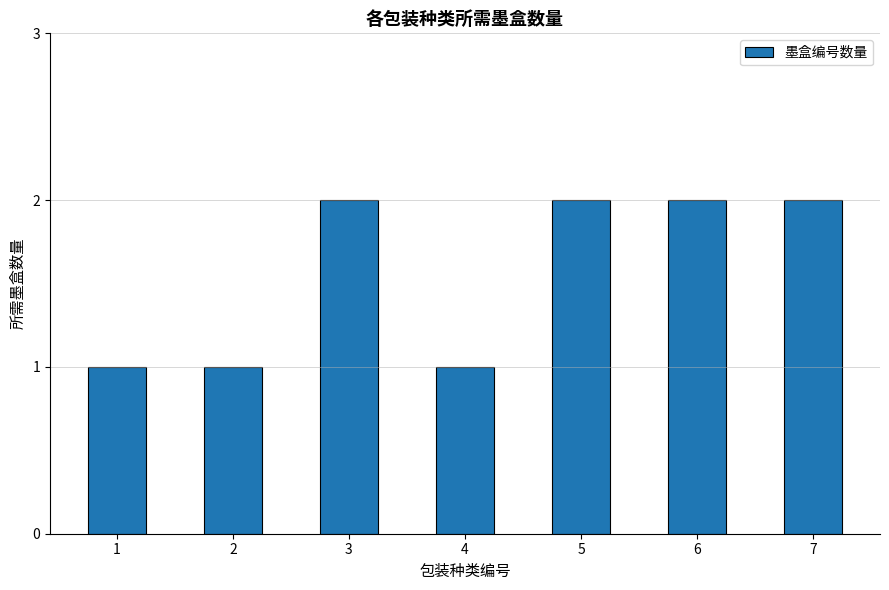

How many bars are there in total?

7